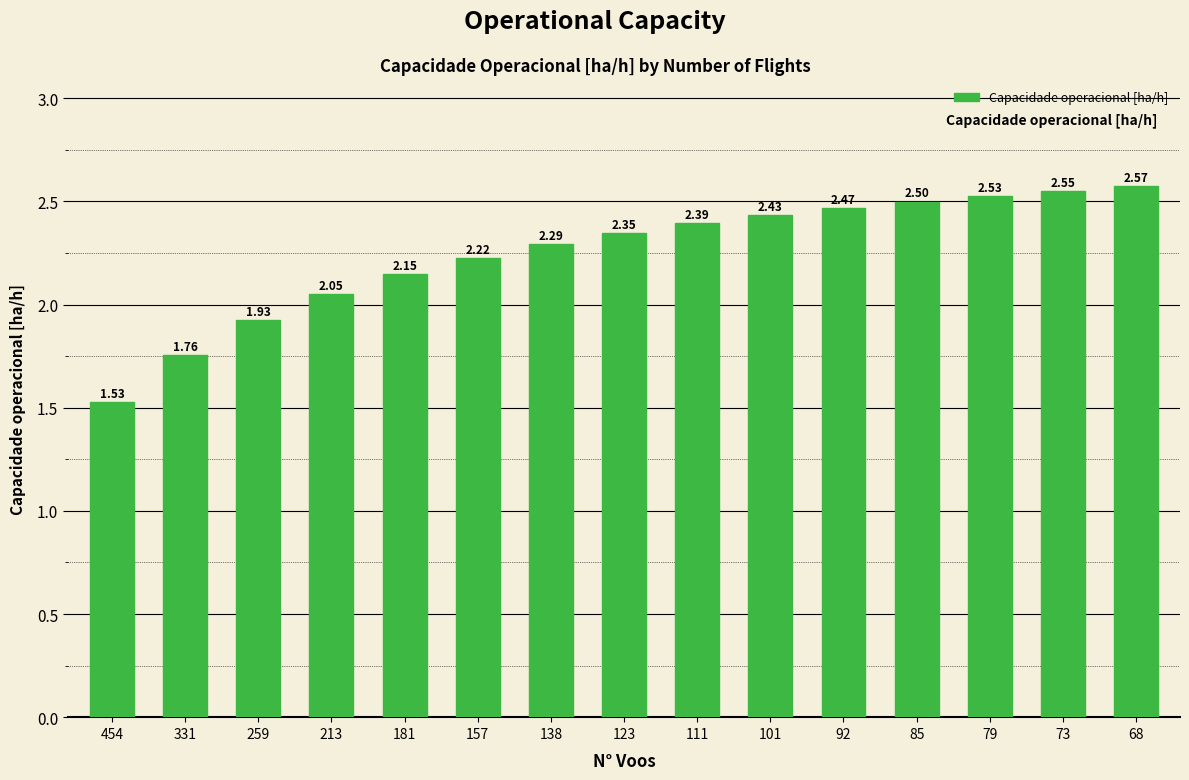

How many distinct data groups are displayed?

1